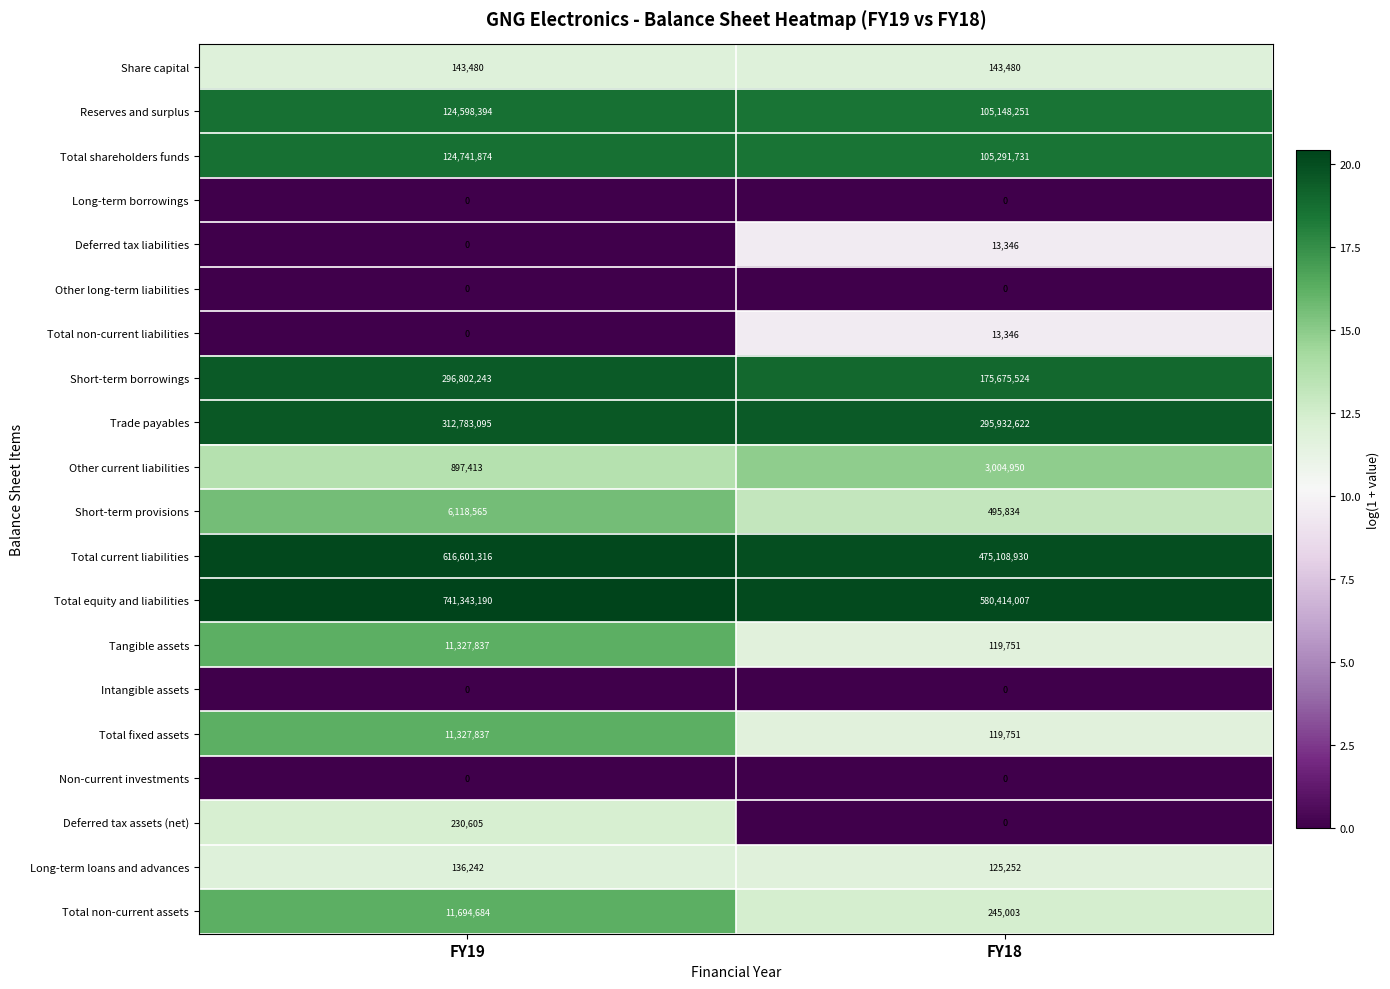

What is the sum of the Total non-current assets values at FY18 and FY19?

11939687